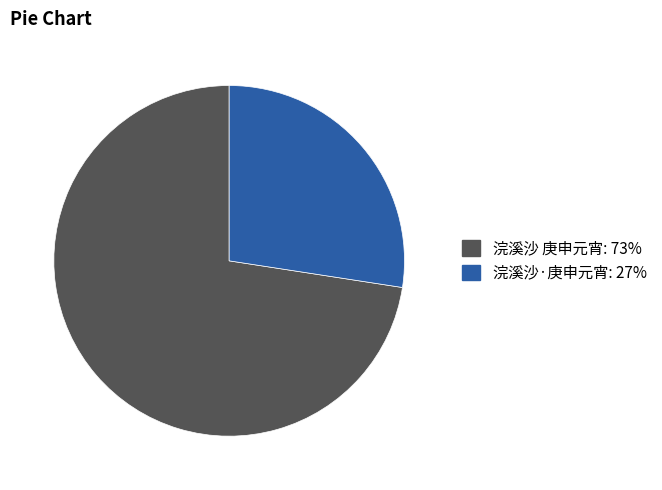

The 浣溪沙 庚申元宵 slice represents 73% of the pie. True or false?

True